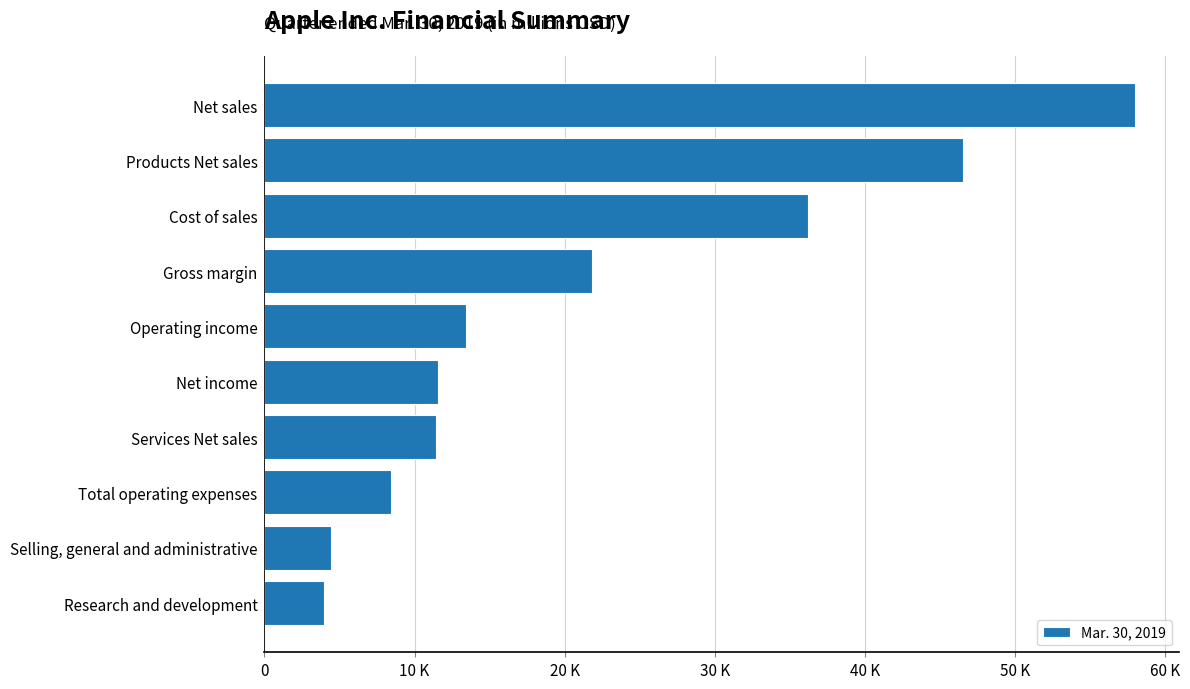

What is the sum of all values?

215833